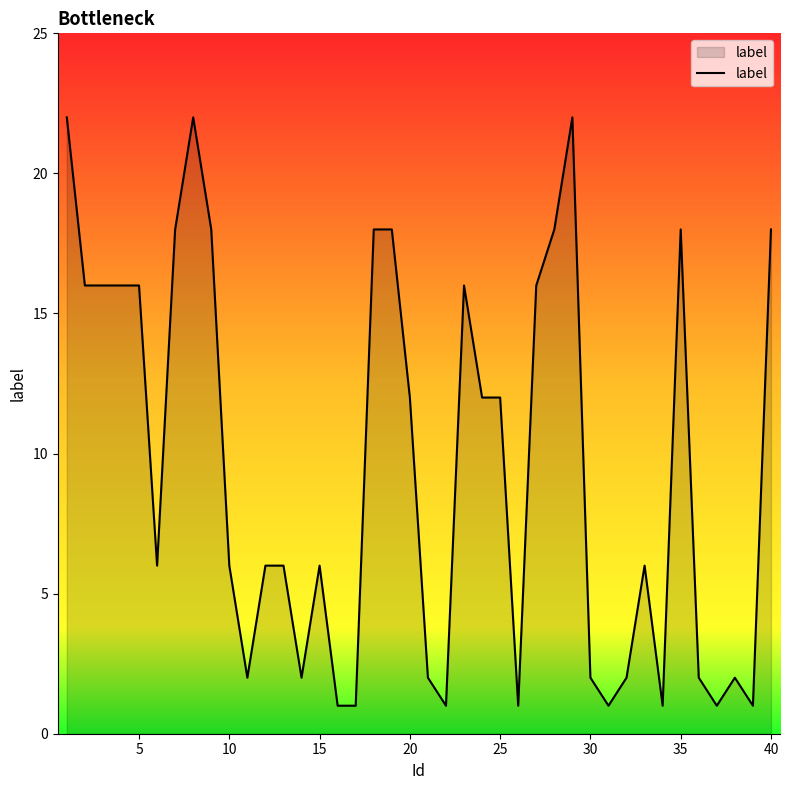

Count the number of data series in this chart.

1